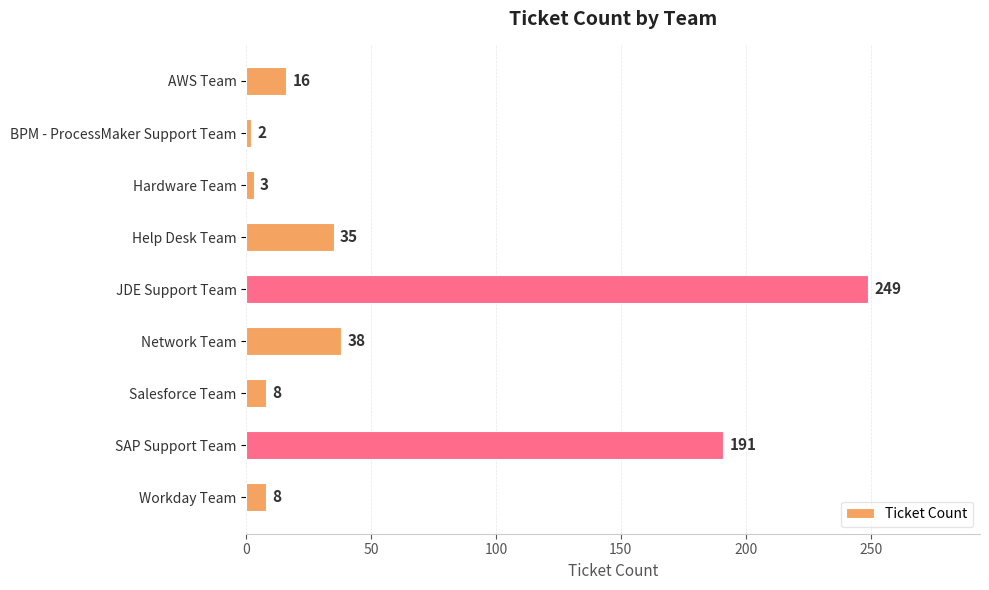

What is the sum of the values at BPM - ProcessMaker Support Team and Workday Team?

10